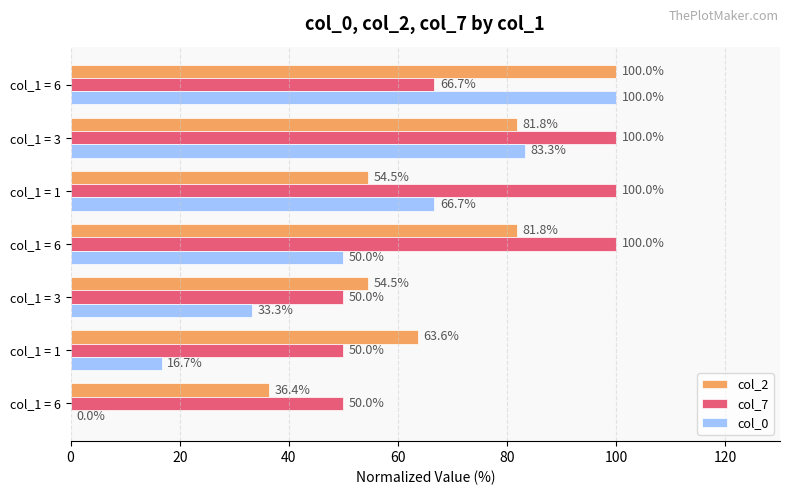

What are all the series names shown in the legend?

col_2, col_7, col_0